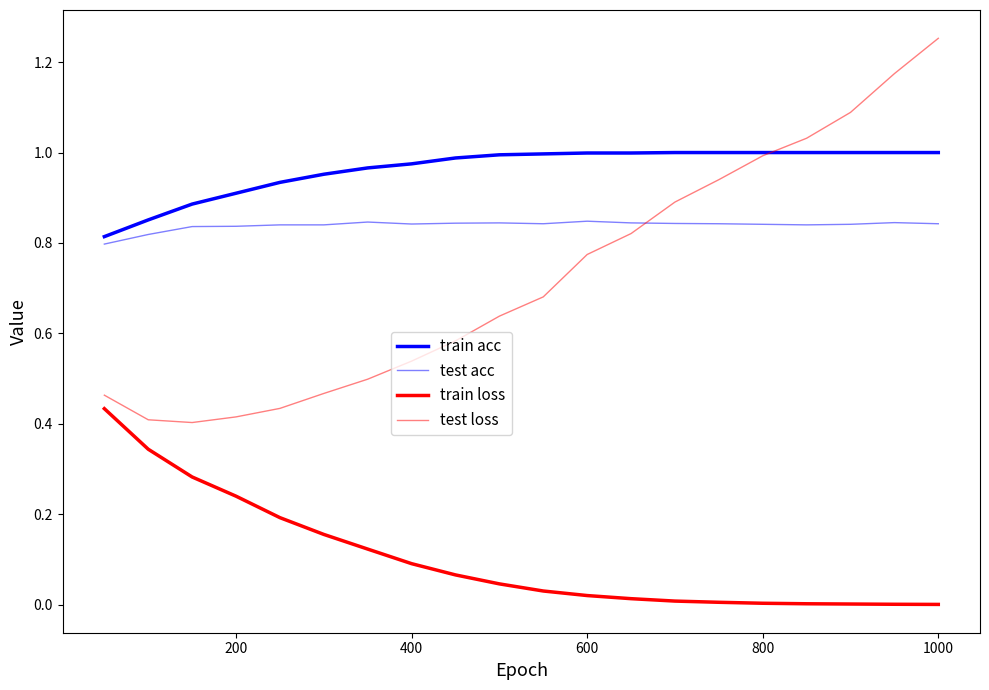

How many lines are shown in the chart?

4